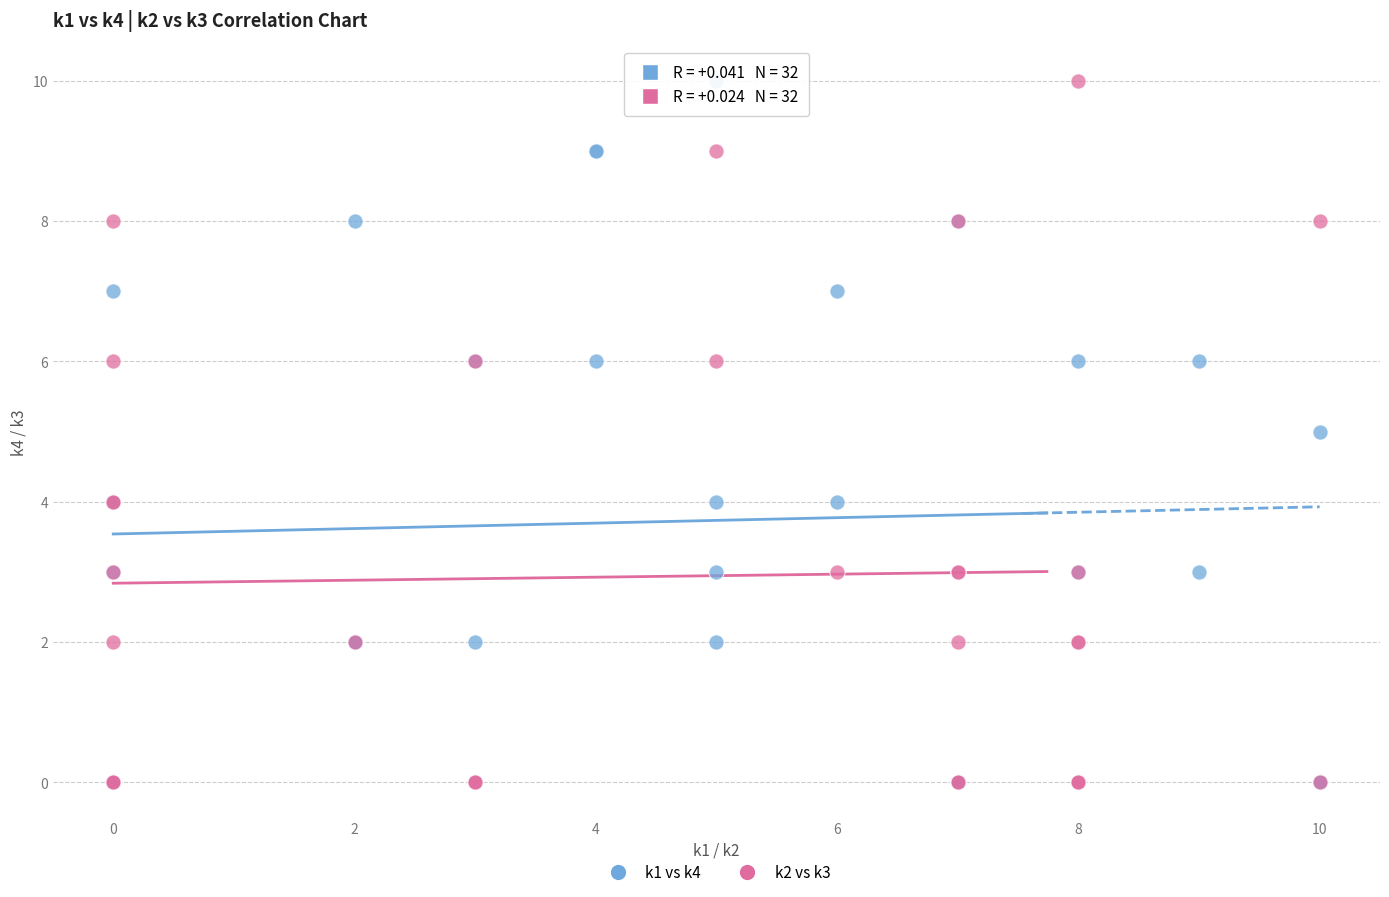

What are all the series names shown in the legend?

k1 vs k4, k2 vs k3